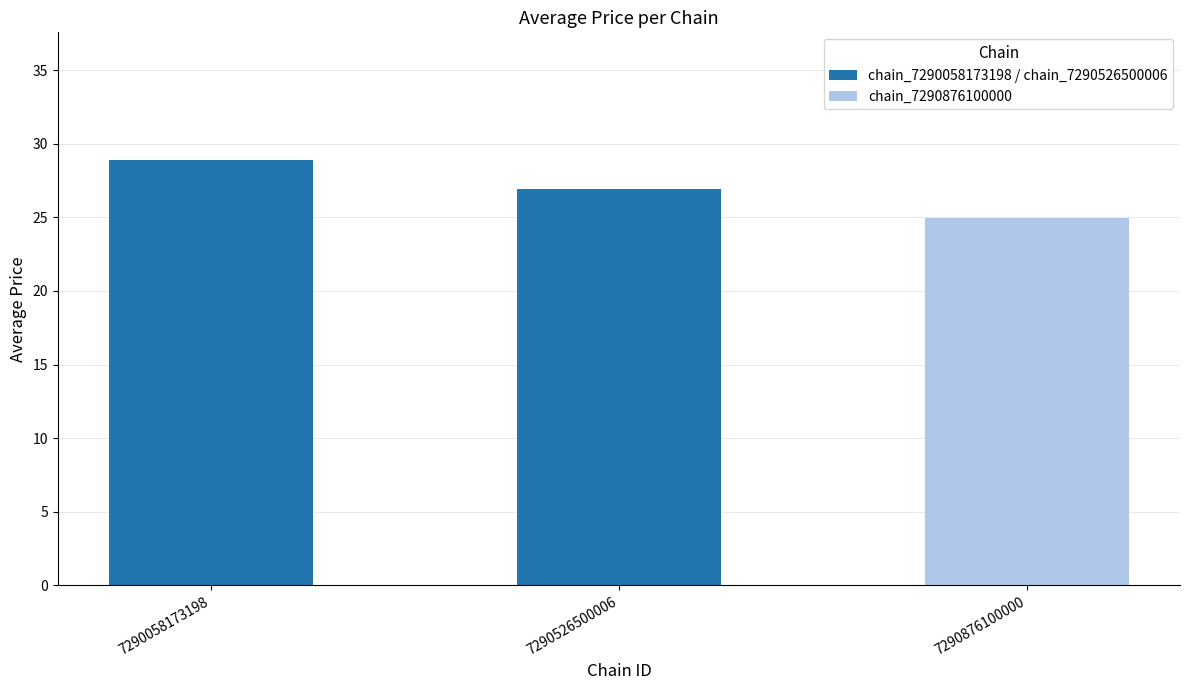

Rank the categories by value from highest to lowest.

7290058173198, 7290526500006, 7290876100000